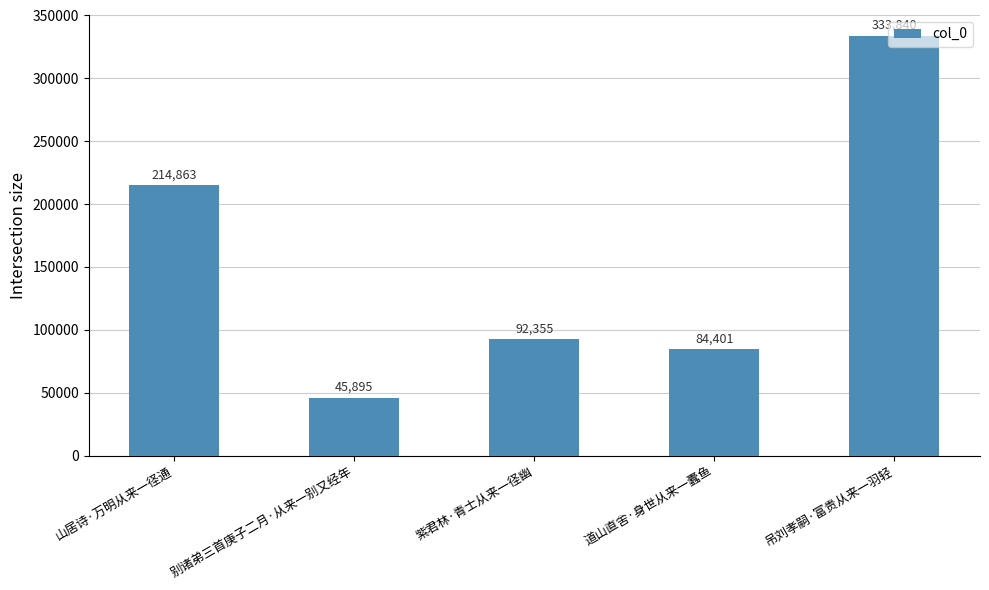

List the labels in order of value, largest first.

吊刘孝嗣·富贵从来一羽轻, 山居诗·万明从来一径通, 紫君林·青士从来一径幽, 道山直舍·身世从来一蠹鱼, 别诸弟三首庚子二月·从来一别又经年